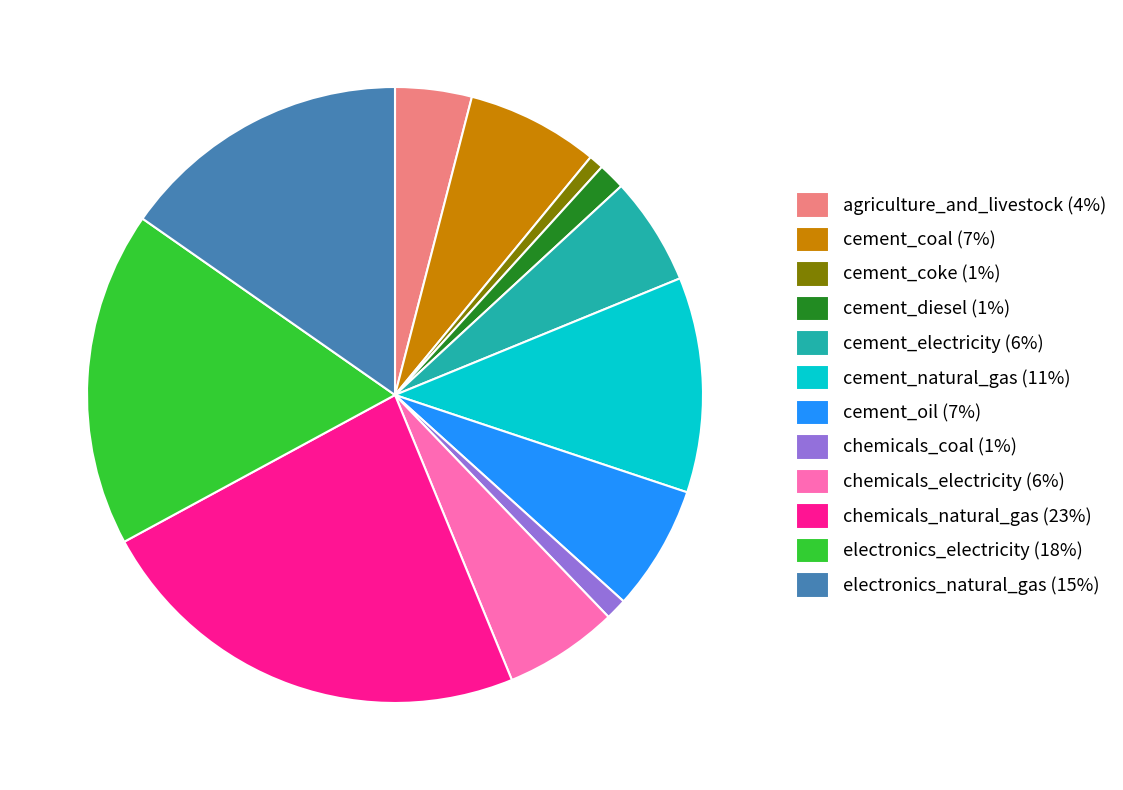

Between chemicals_coal (1%) and agriculture_and_livestock (4%), which is larger?

agriculture_and_livestock (4%)